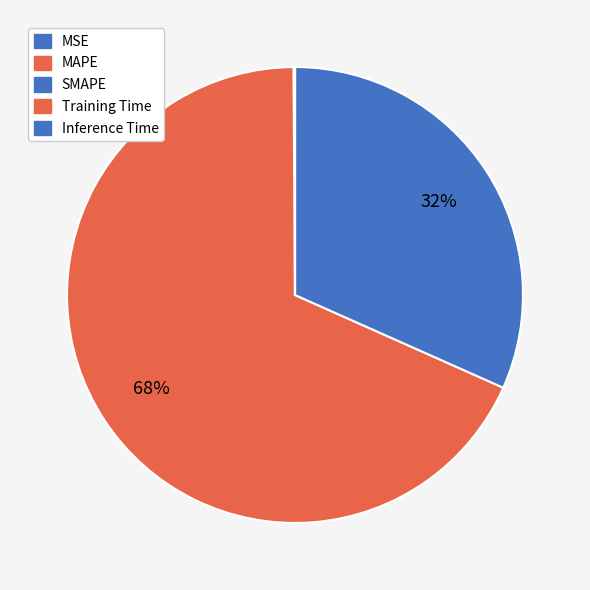

Is it true that Training Time is 0% of the pie?

True